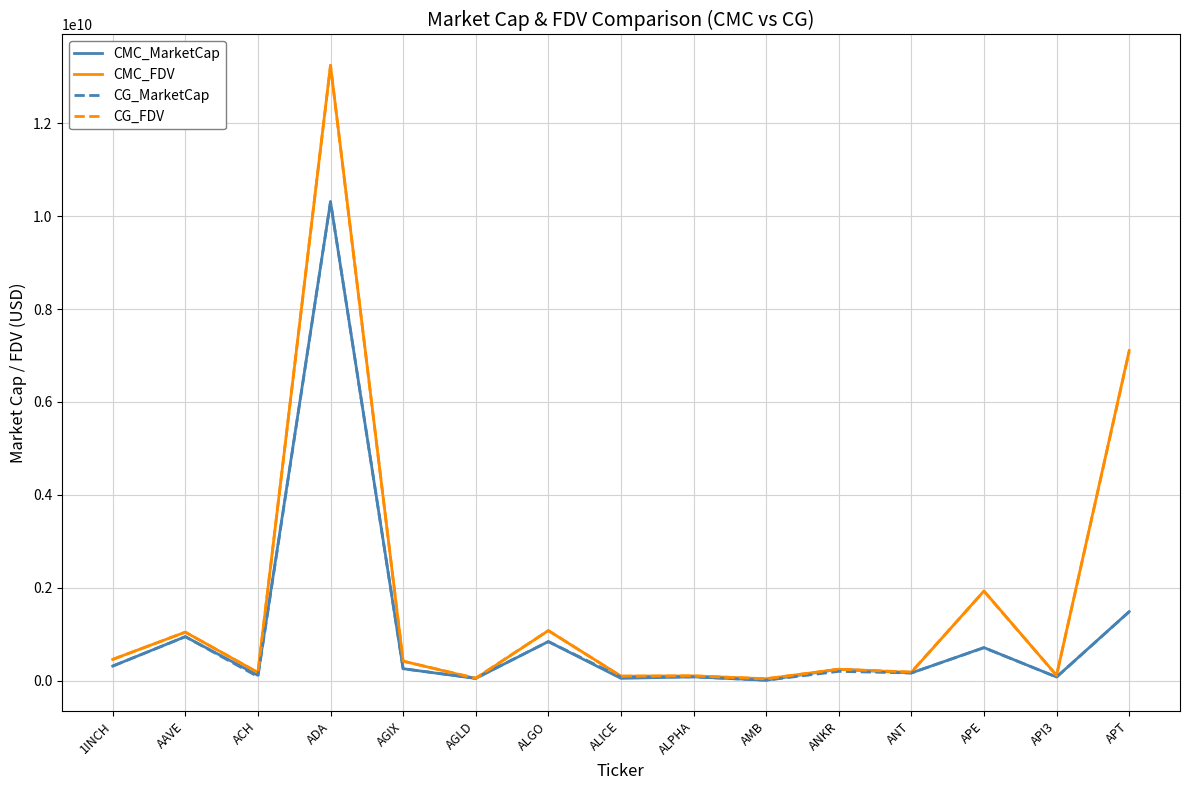

Where is CG_MarketCap nearest to the value 5159597166?

APT